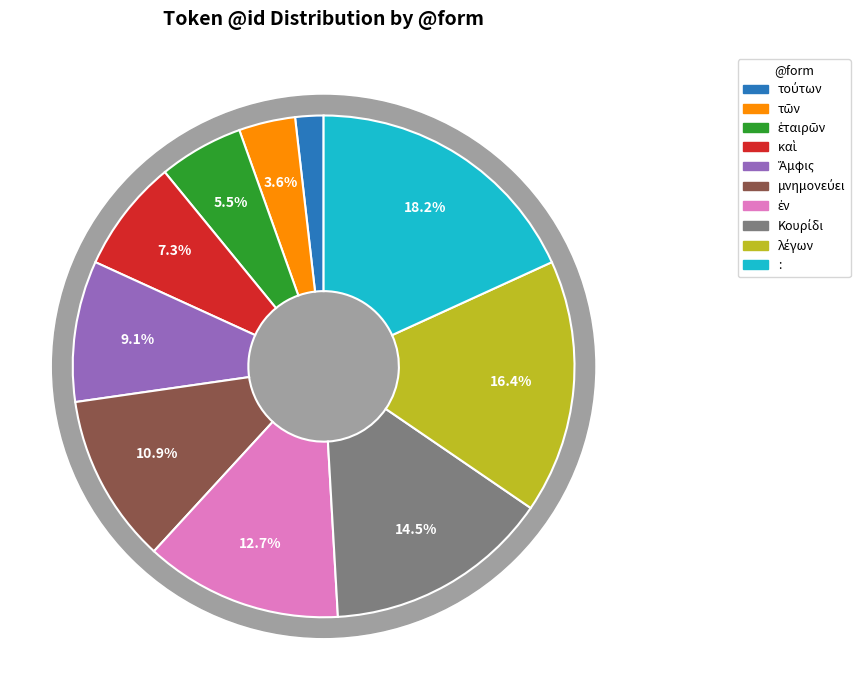

Does Ἄμφις account for over 50% of the chart?

No